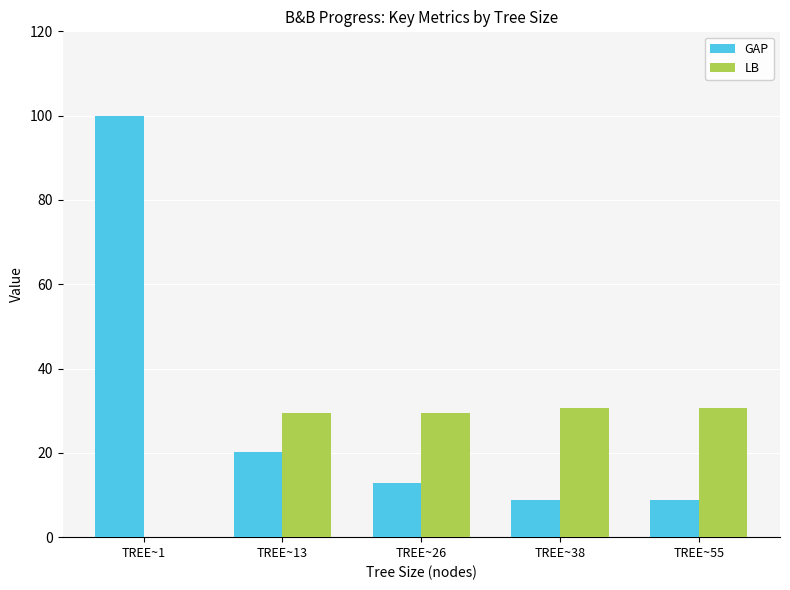

Which label corresponds to the largest value in the chart?

TREE~1